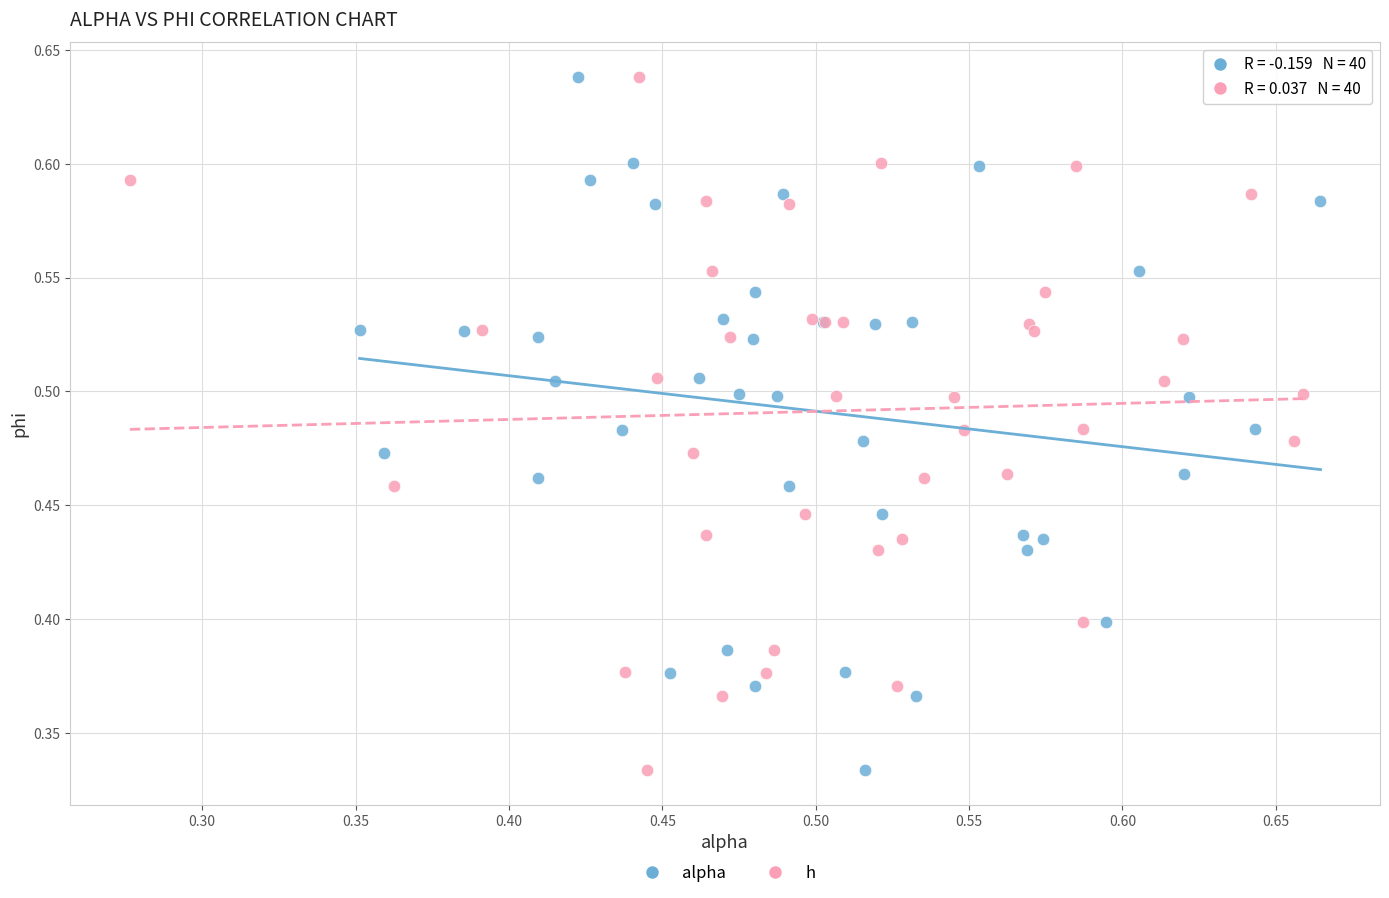

What are all the series names shown in the legend?

alpha, h